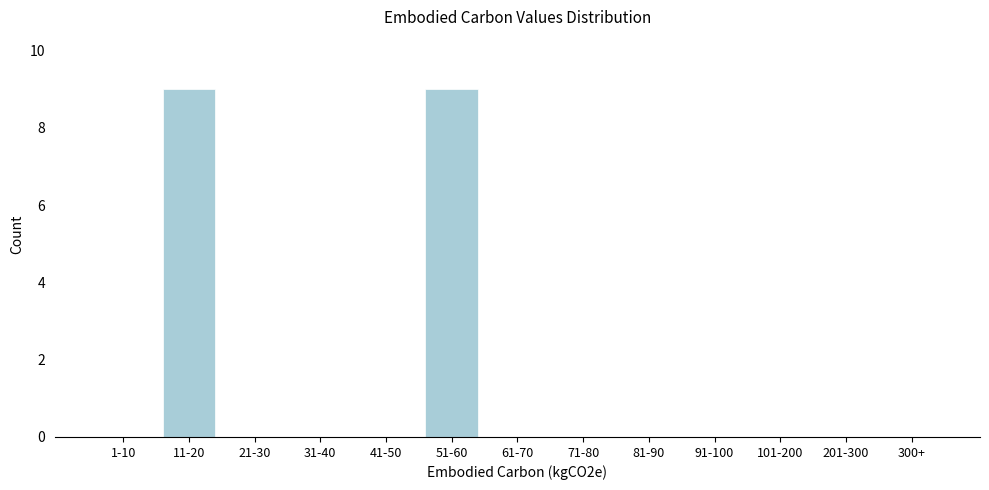

Reading left to right, transcribe all the data shown in this chart.

1-10=0	11-20=9	21-30=0	31-40=0	41-50=0	51-60=9	61-70=0	71-80=0	81-90=0	91-100=0	101-200=0	201-300=0	300+=0